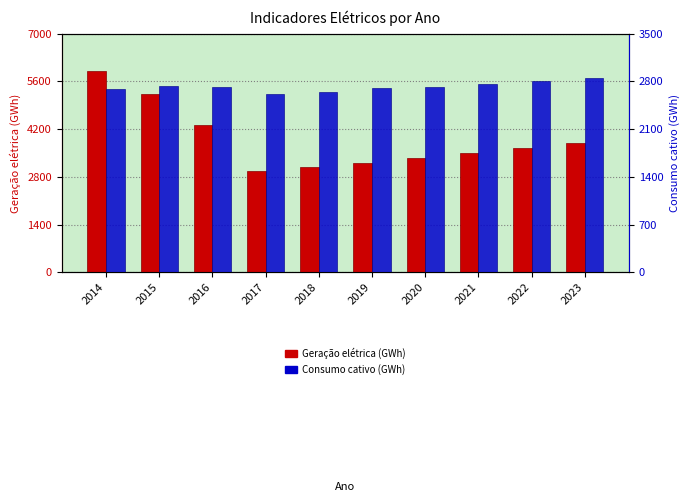

Between 2019 and 2021, which series saw the biggest shift?

Geração elétrica (GWh)